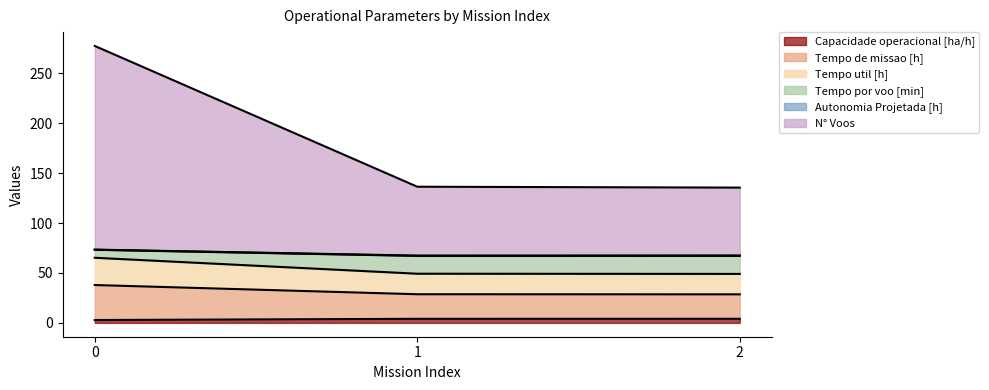

The N° Voos series shows 67.1 at 1. True or false?

True